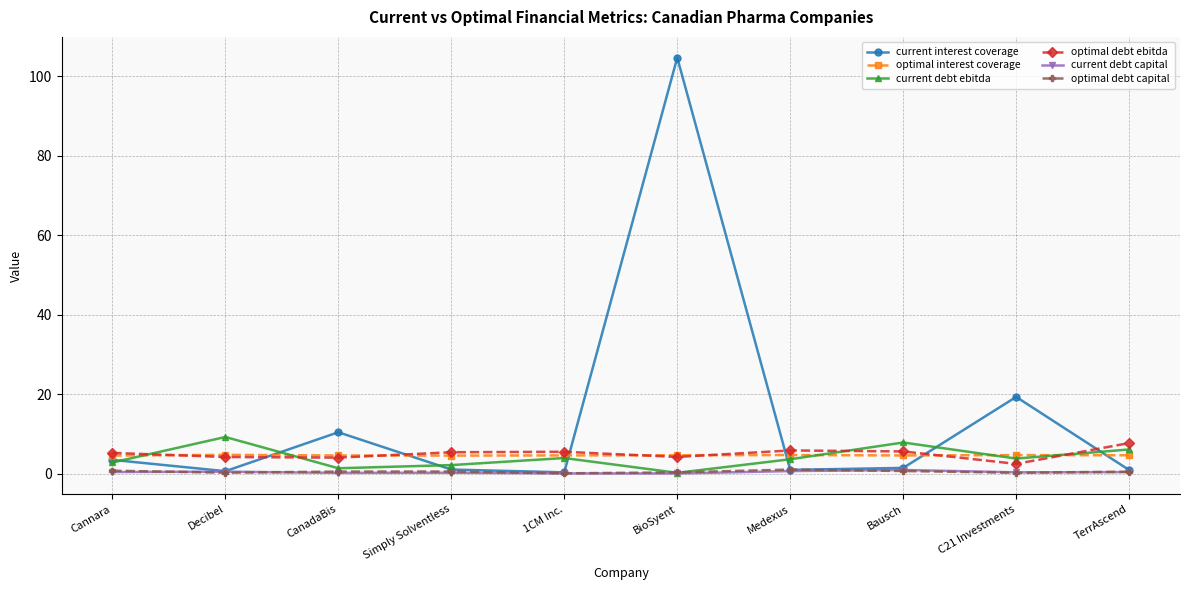

The value of optimal debt capital at Decibel is 0.2. True or false?

True